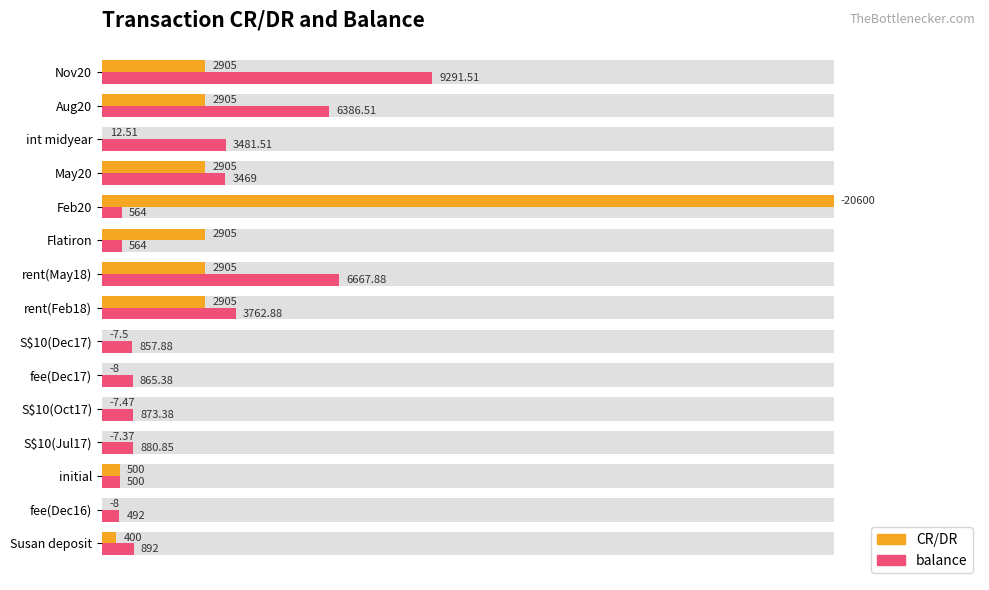

List the series in order of their peak value, lowest first.

balance, CR/DR